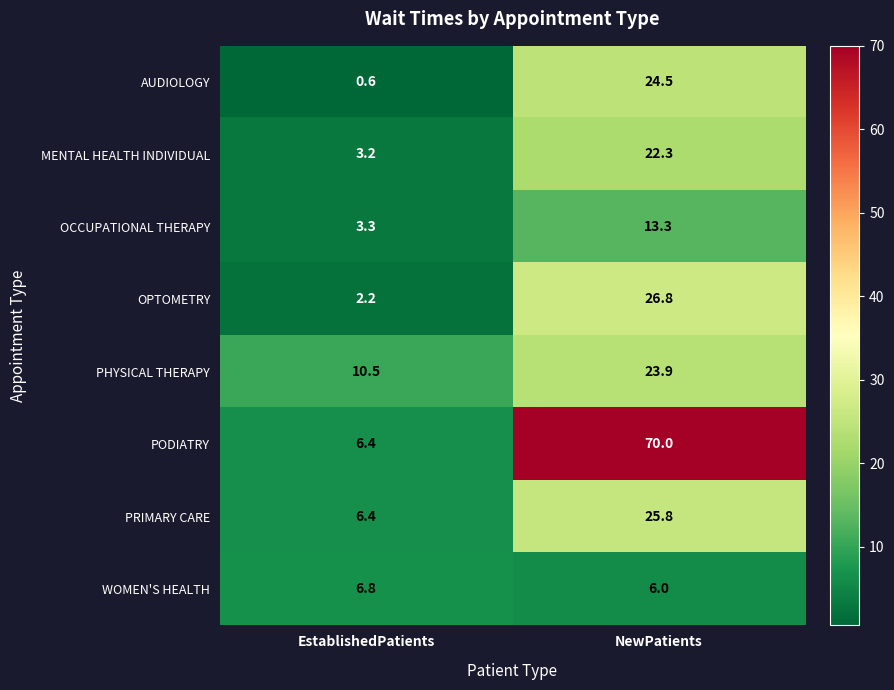

The value of OPTOMETRY at EstablishedPatients is 0.6. True or false?

False